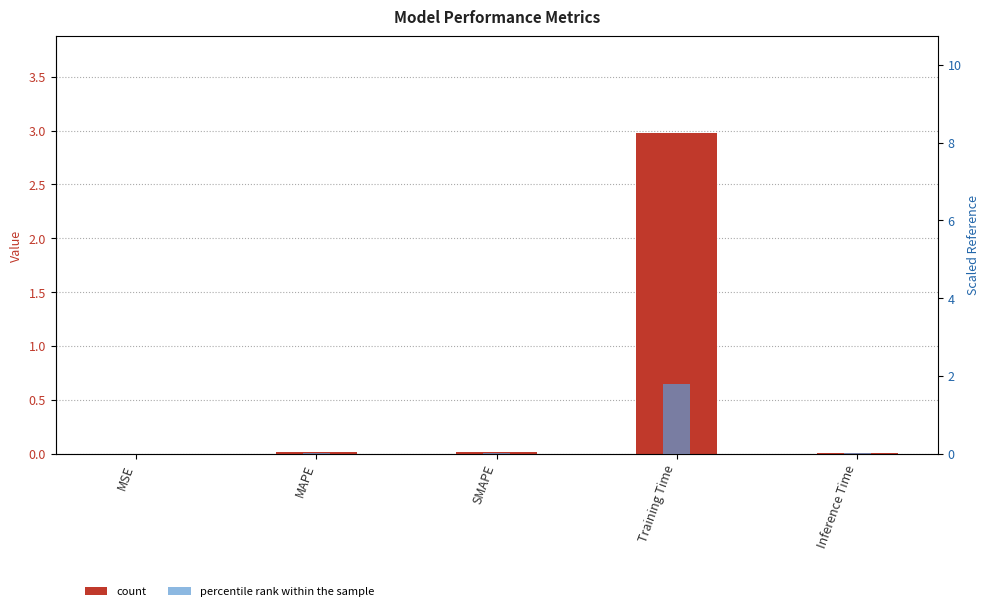

What is the label of the 4th bar from the right?

MAPE